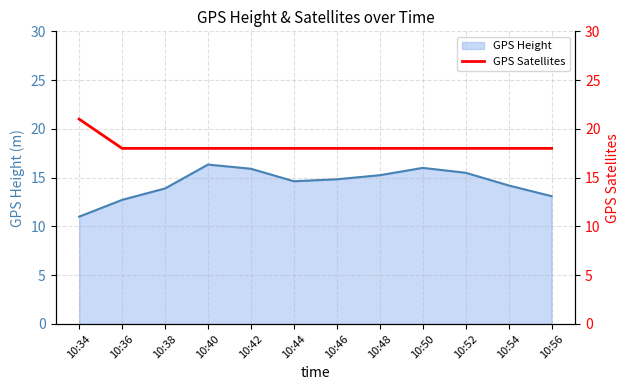

Between 10:42 and 10:54, which series saw the biggest shift?

GPS Height